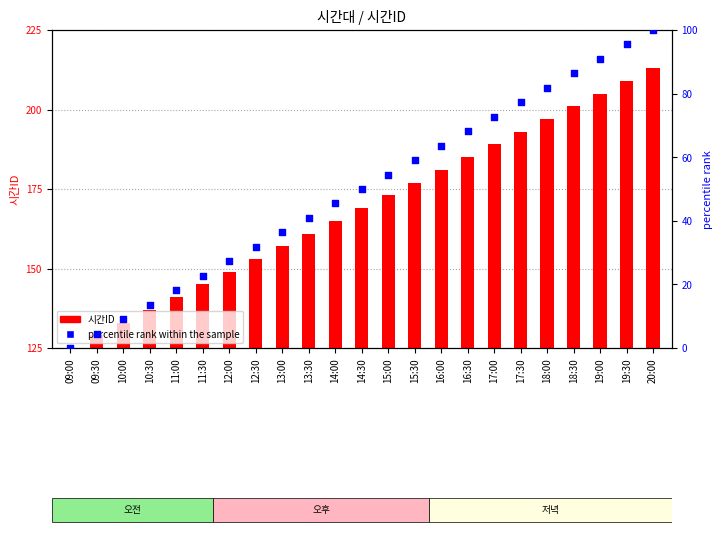

What are all the series names shown in the legend?

시간ID, percentile rank within the sample